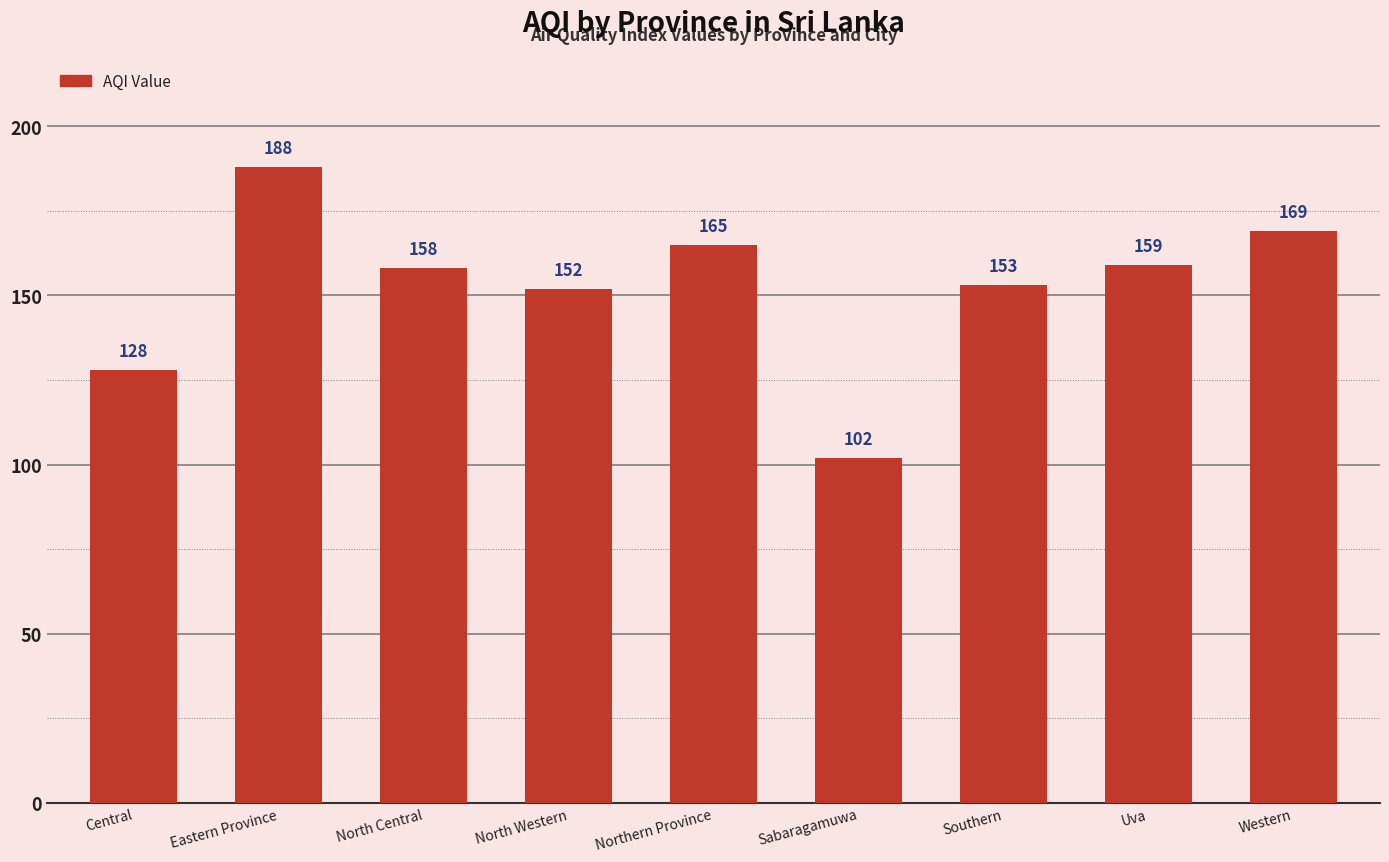

The value at Northern Province is 236. True or false?

False